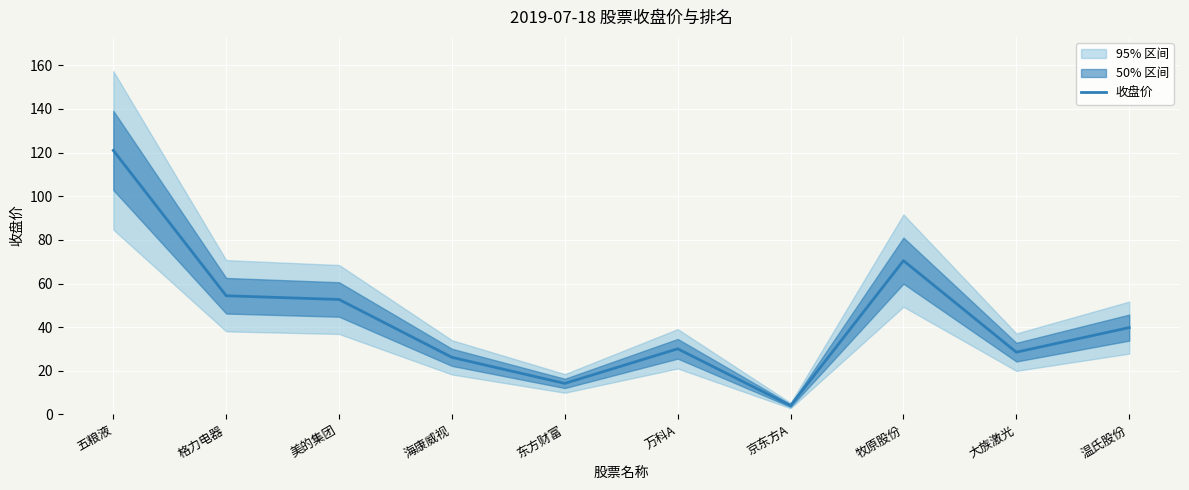

What is the sum of the values at 京东方A and 牧原股份?

74.6